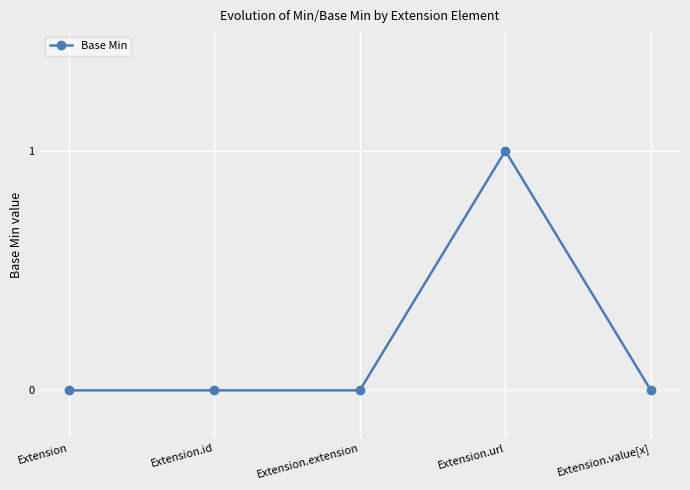

Which label corresponds to the largest value in the chart?

Extension.url